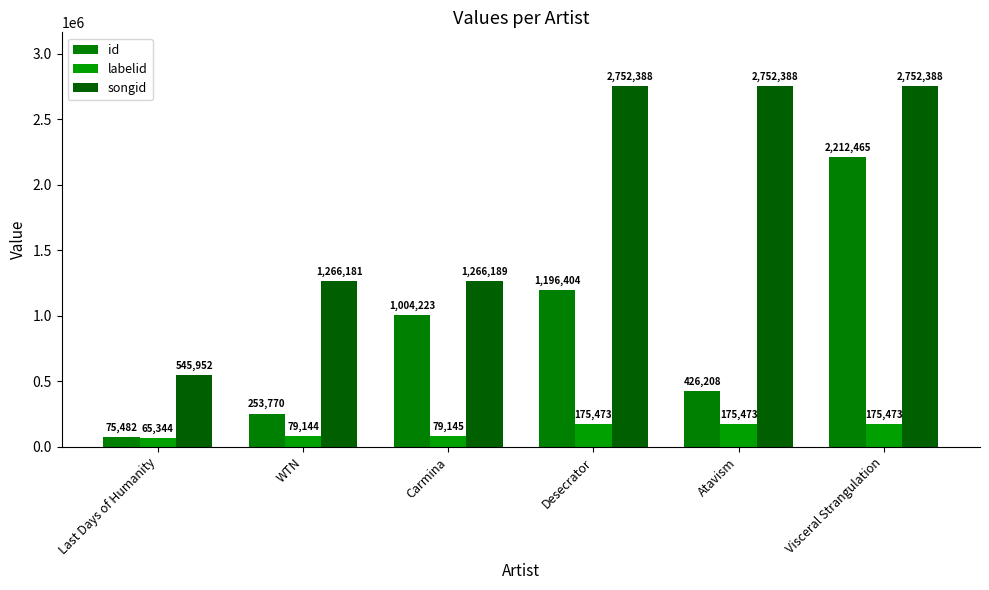

The id series shows 1315624 at Visceral Strangulation. True or false?

False